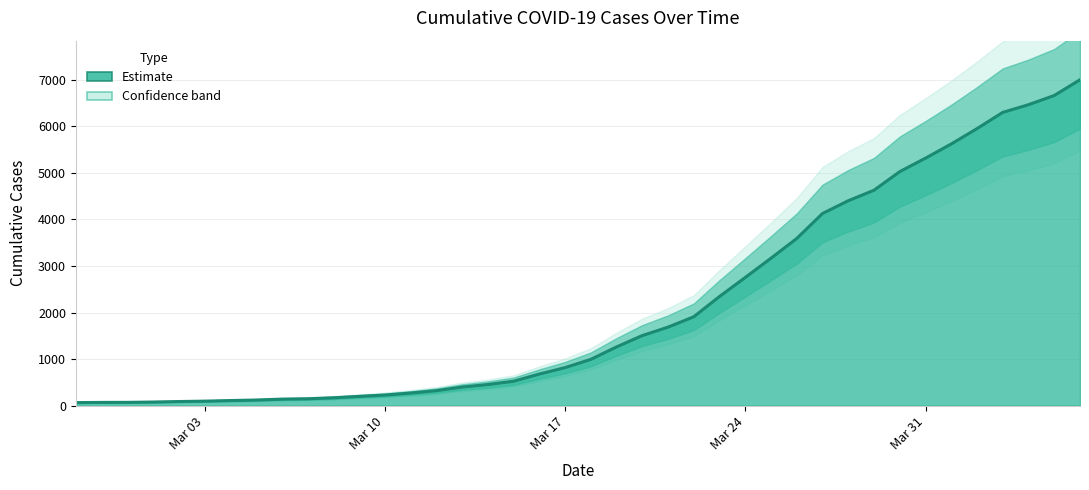

What position from the left is 2020-03-22?

25